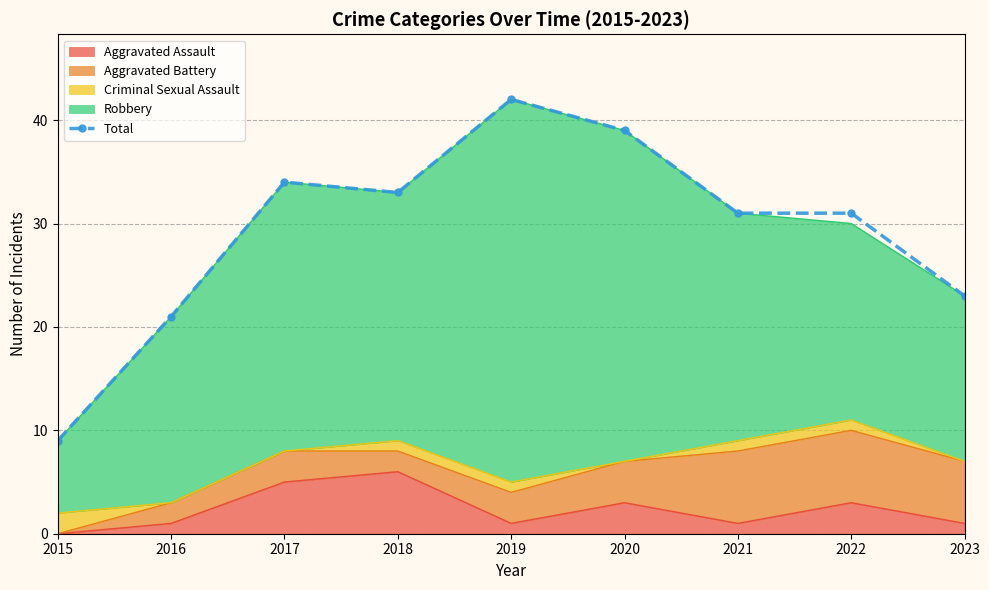

Rank the categories by value from lowest to highest.

2015, 2016, 2023, 2021, 2022, 2018, 2017, 2020, 2019